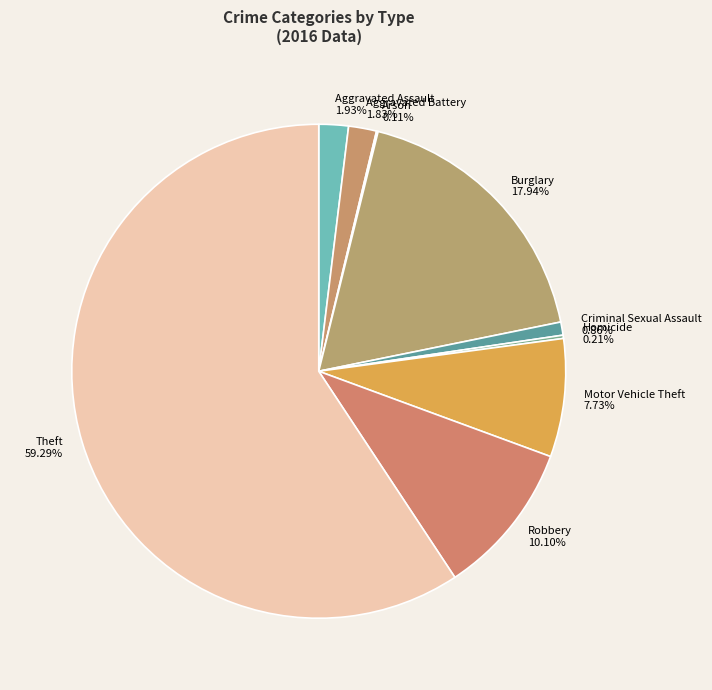

To the nearest percent, what portion does Aggravated Battery represent?

2%